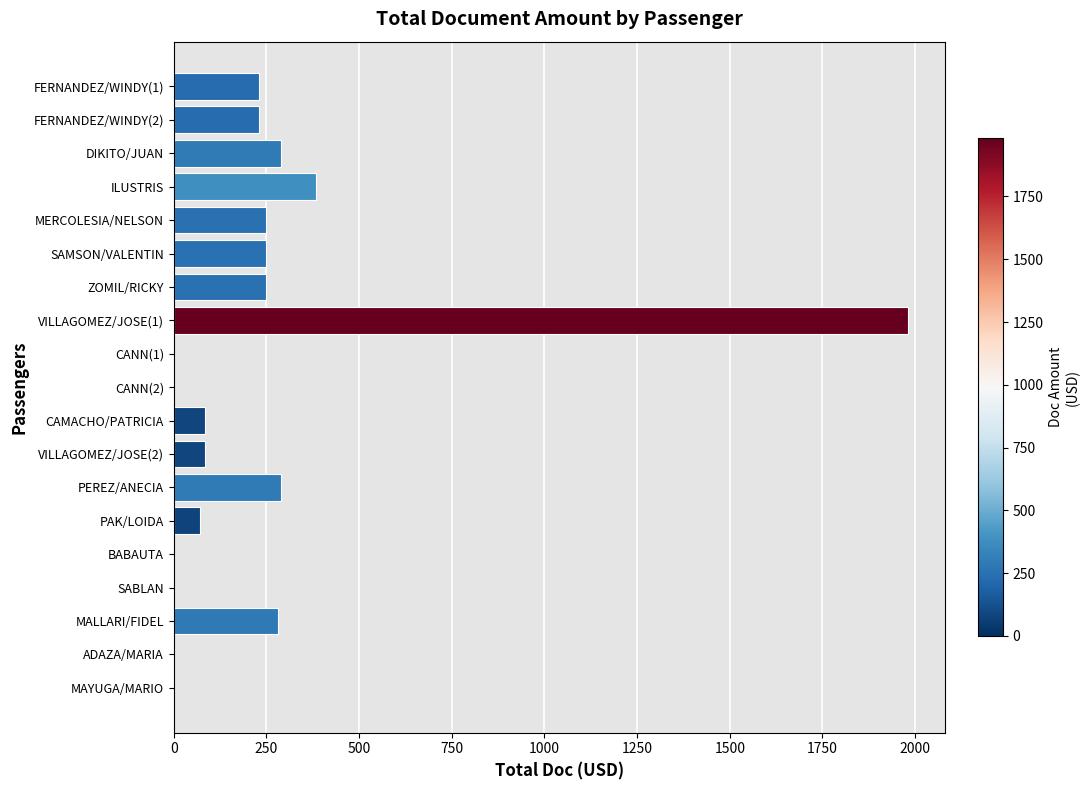

Which label corresponds to the largest value in the chart?

VILLAGOMEZ/JOSE(1)